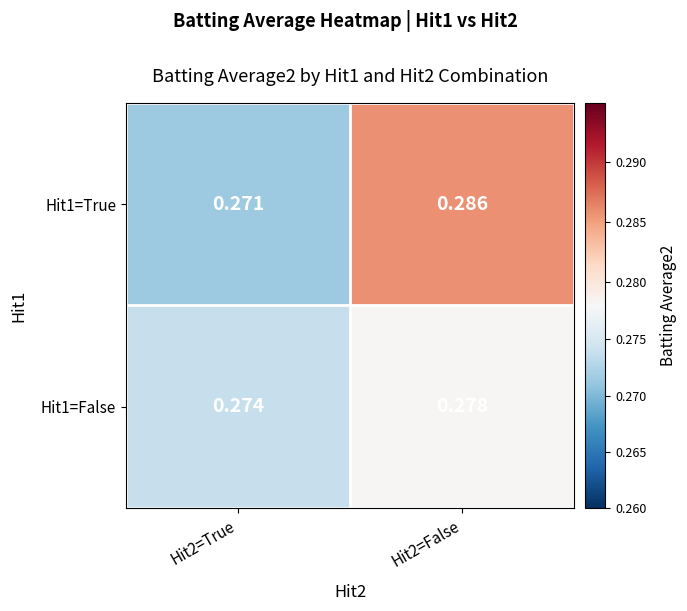

Is the value of Hit1=False at Hit2=True greater than the value of Hit1=True at Hit2=True?

Yes